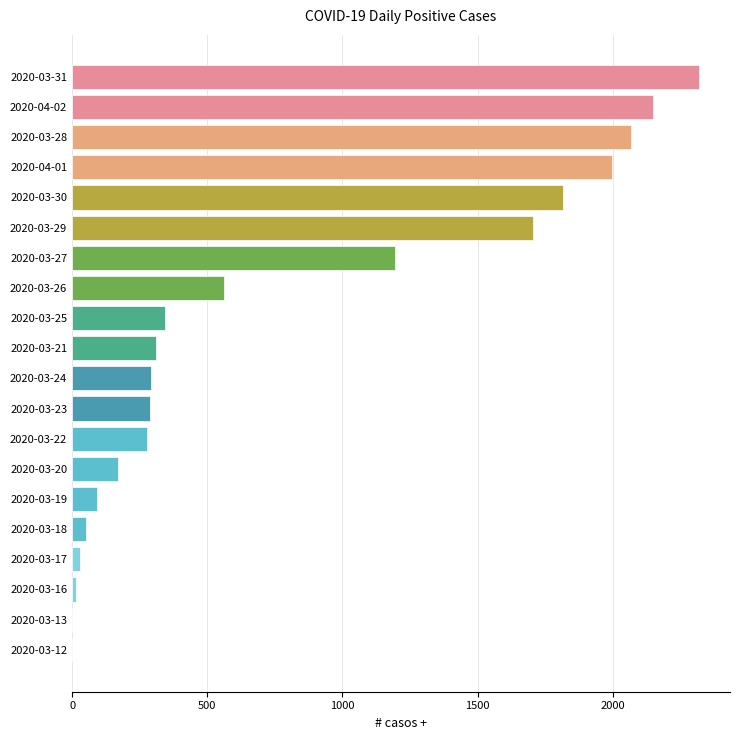

The value at 2020-03-31 is 536. True or false?

False